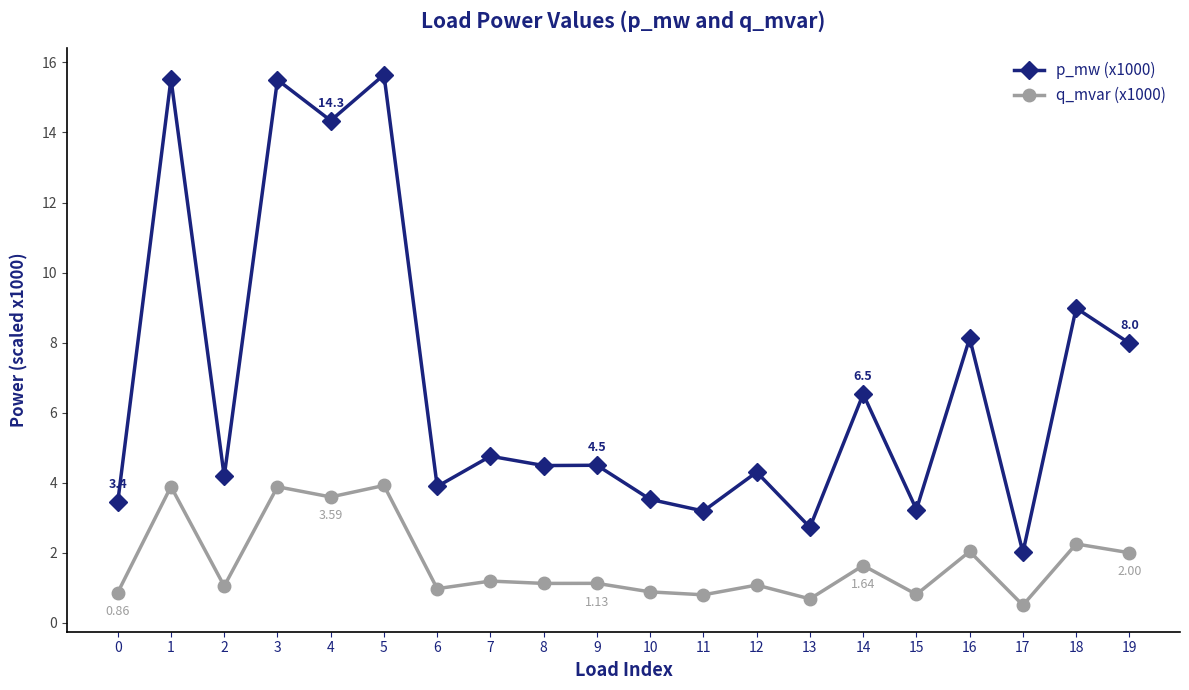

Does the chart display data point markers on the line(s)?

Yes